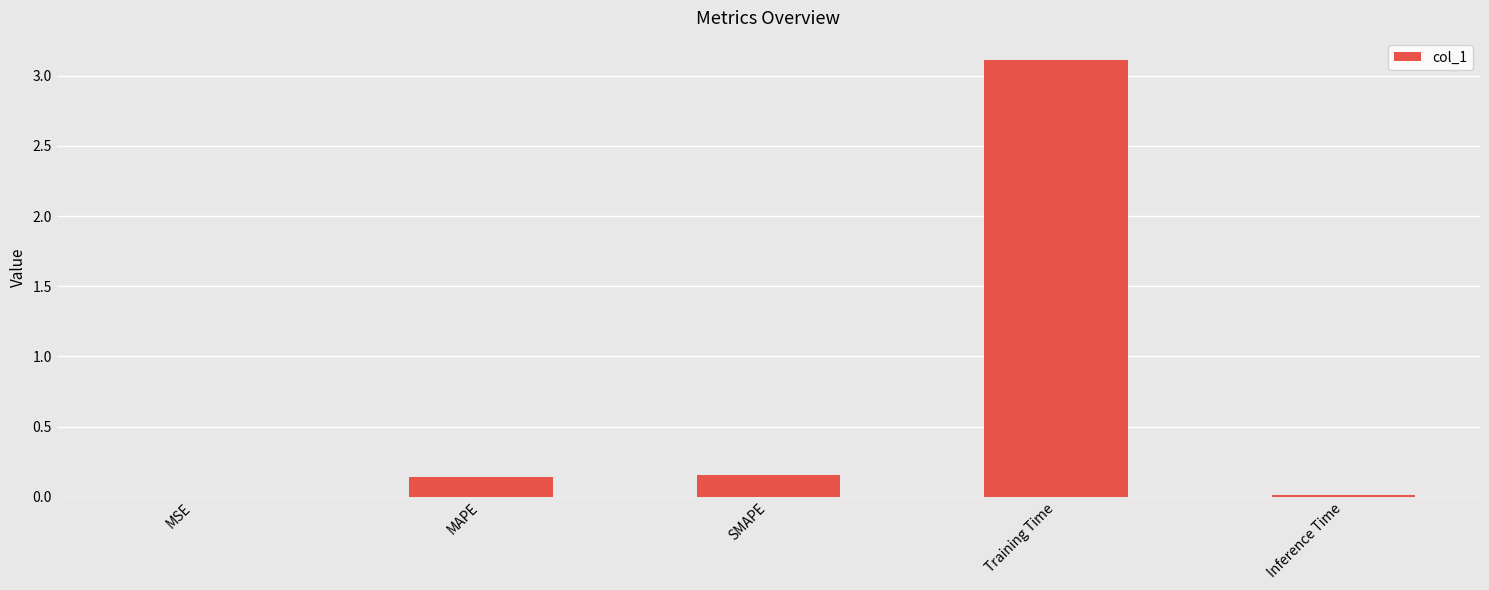

What is the sum of all values?

3.4